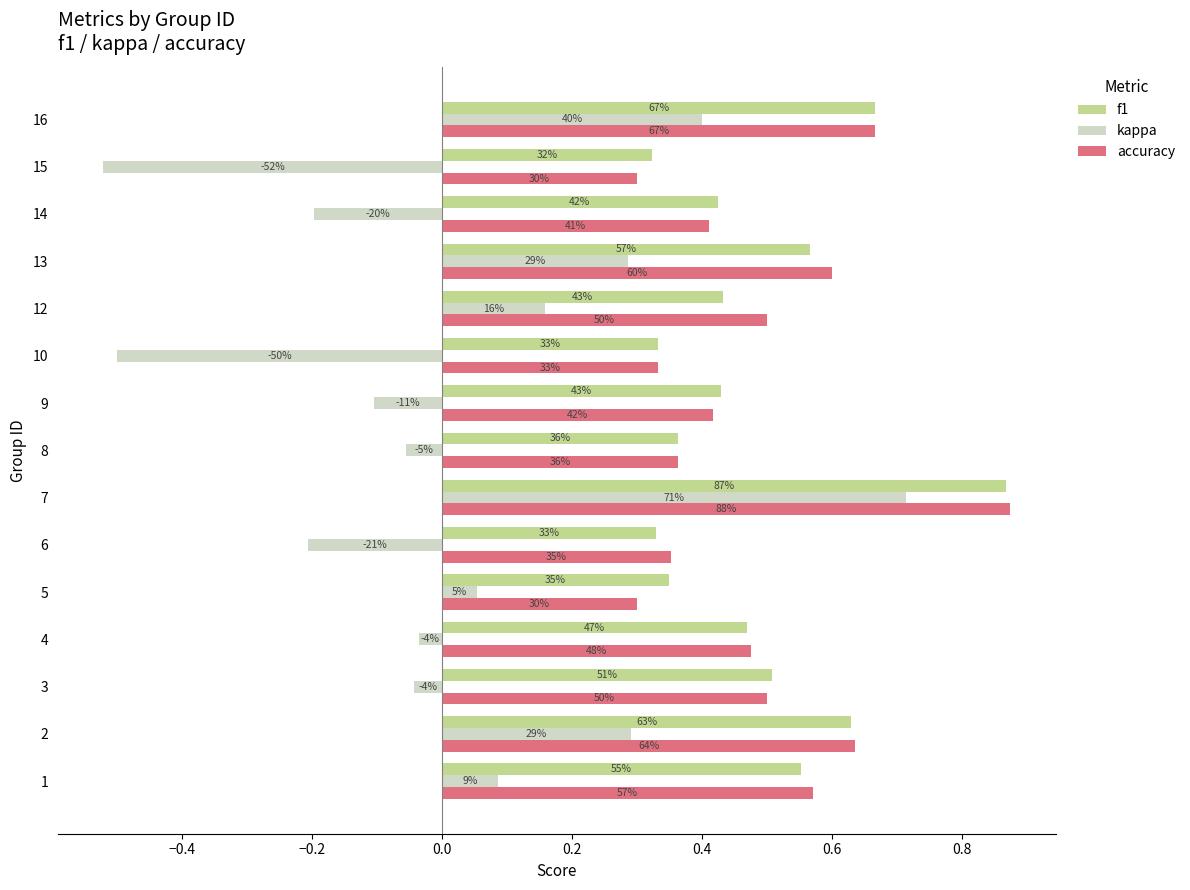

Reading right to left, list all the values displayed in this chart.

f1: 0.7	0.3	0.4	0.6	0.4	0.3	0.4	0.4	0.9	0.3	0.3	0.5	0.5	0.6	0.6
kappa: 0.4	-0.5	-0.2	0.3	0.2	-0.5	-0.1	-0.1	0.7	-0.2	0.1	-0.0	-0.0	0.3	0.1
accuracy: 0.7	0.3	0.4	0.6	0.5	0.3	0.4	0.4	0.9	0.4	0.3	0.5	0.5	0.6	0.6